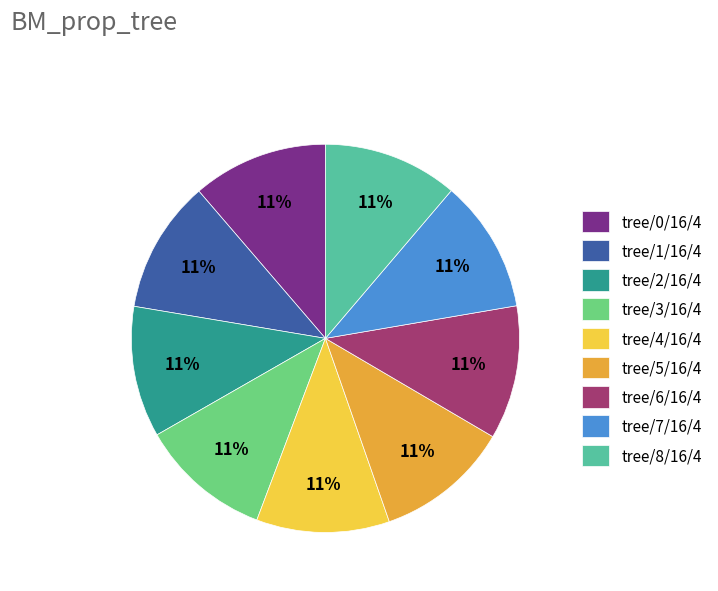

How many segments does this pie chart have?

9